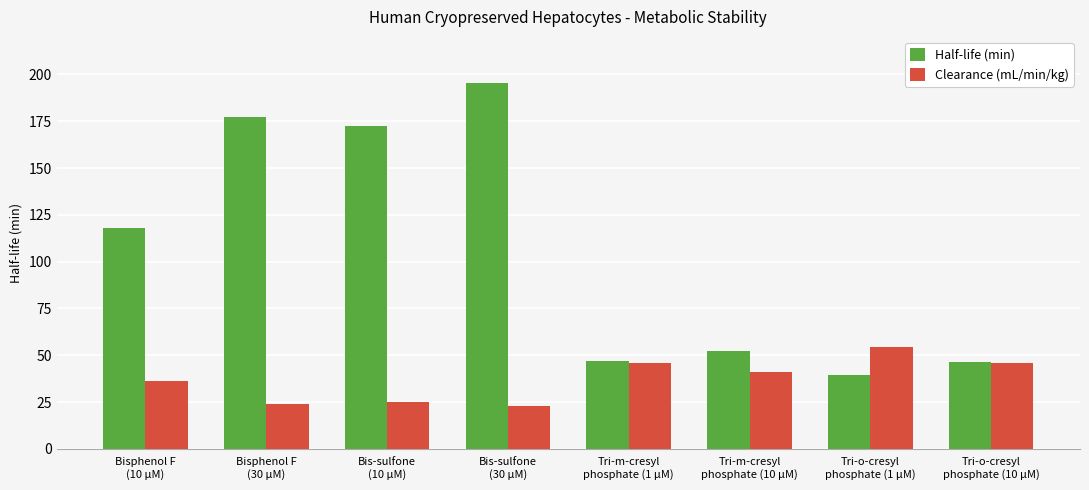

How many data points does each series have?

8